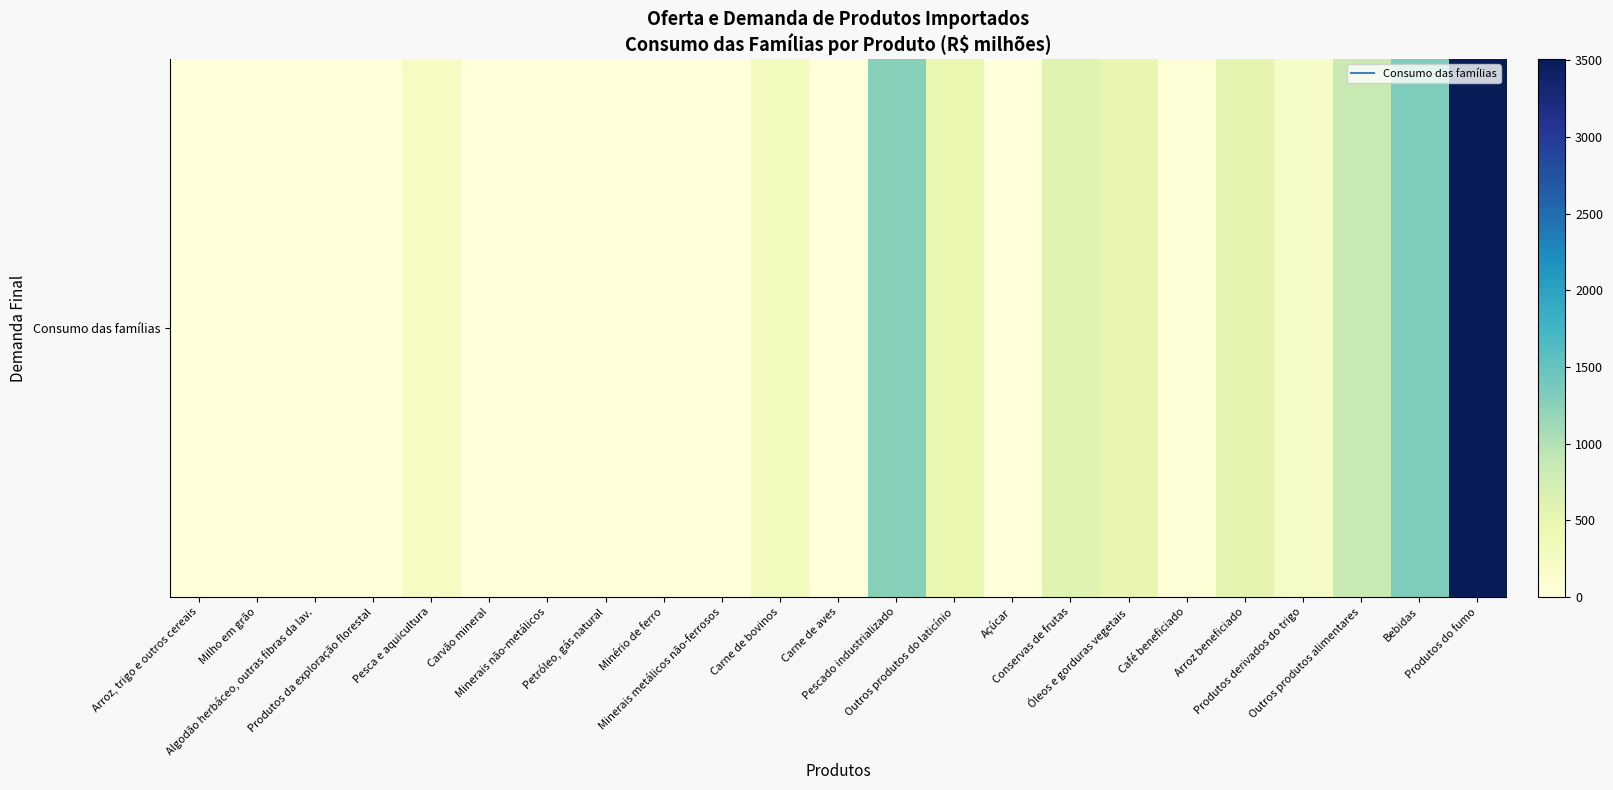

List the labels in order of value, largest first.

Produtos do fumo, Bebidas, Pescado industrializado, Outros produtos alimentares, Conservas de frutas, Arroz beneficiado, Óleos e gorduras vegetais, Outros produtos do laticínio, Carne de bovinos, Pesca e aquicultura, Produtos derivados do trigo, Café beneficiado, Carne de aves, Arroz, trigo e outros cereais, Milho em grão, Algodão herbáceo, outras fibras da lav., Produtos da exploração florestal, Carvão mineral, Minerais não-metálicos, Petróleo, gás natural, Minério de ferro, Minerais metálicos não-ferrosos, Açúcar